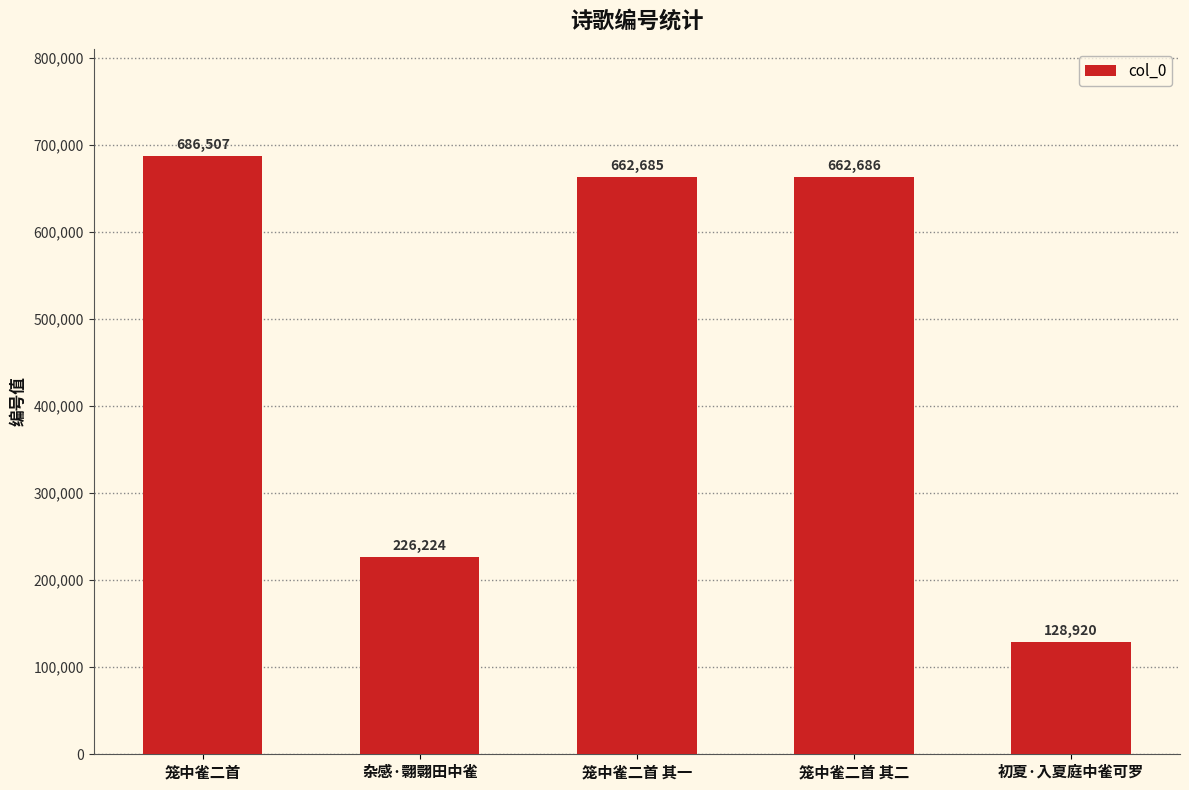

True or false: the data shows 128920 at 初夏·入夏庭中雀可罗.

True